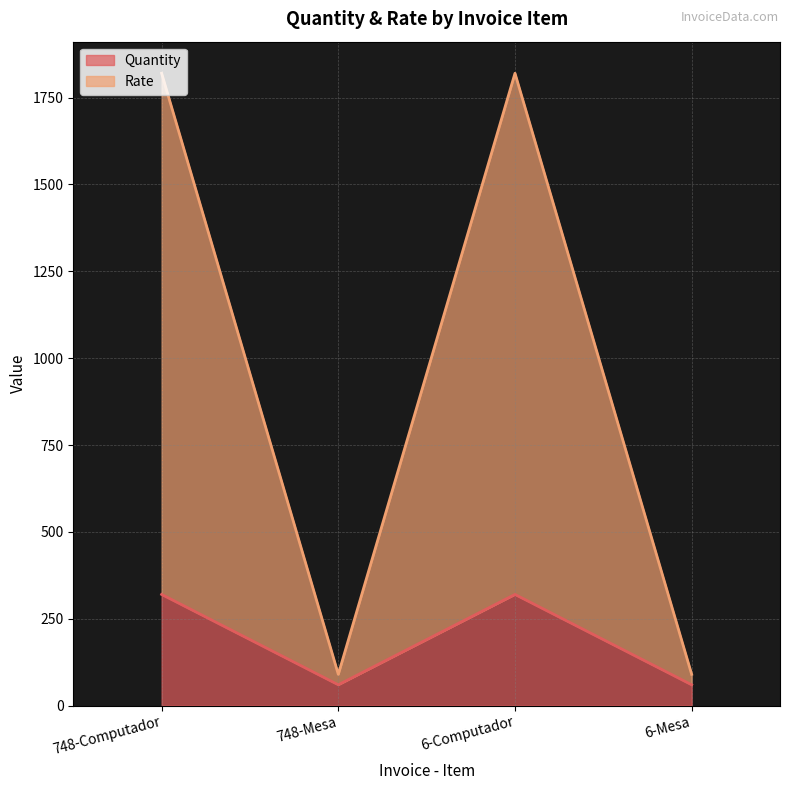

What is the difference between the maximum and minimum values in the Rate series?

1730